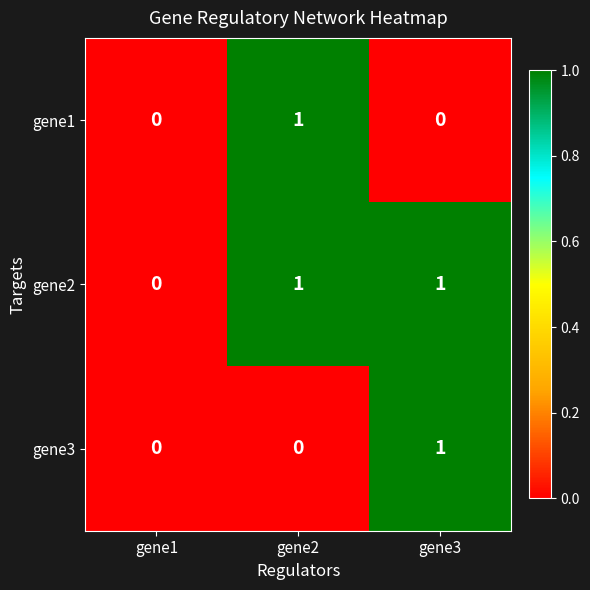

The gene1 series shows 1 at gene2. True or false?

True